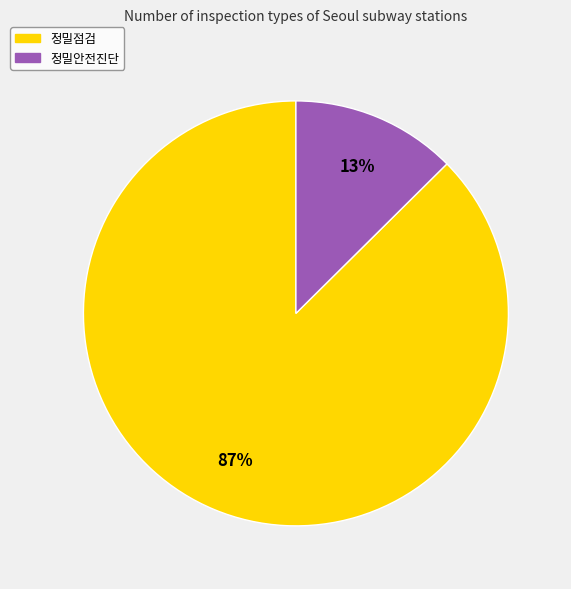

What is the majority slice?

정밀점검